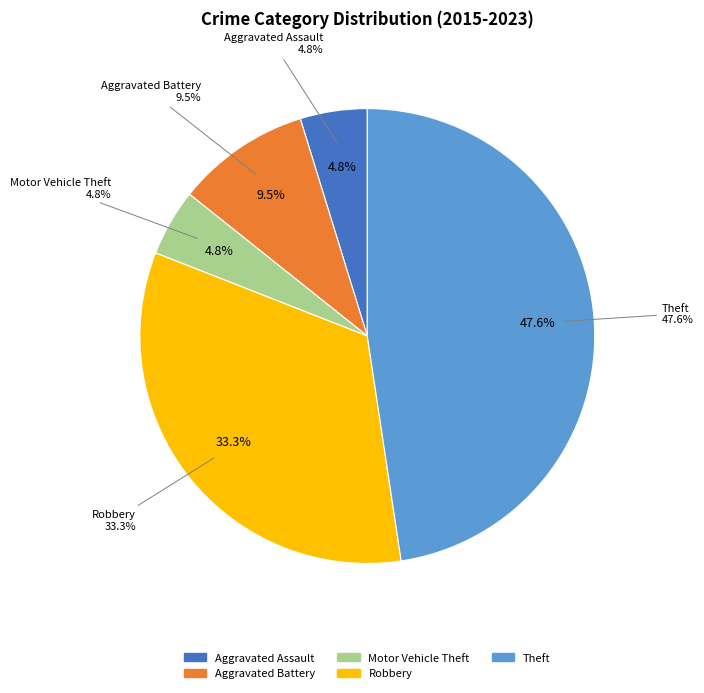

Which slice is the smallest?

Aggravated Assault